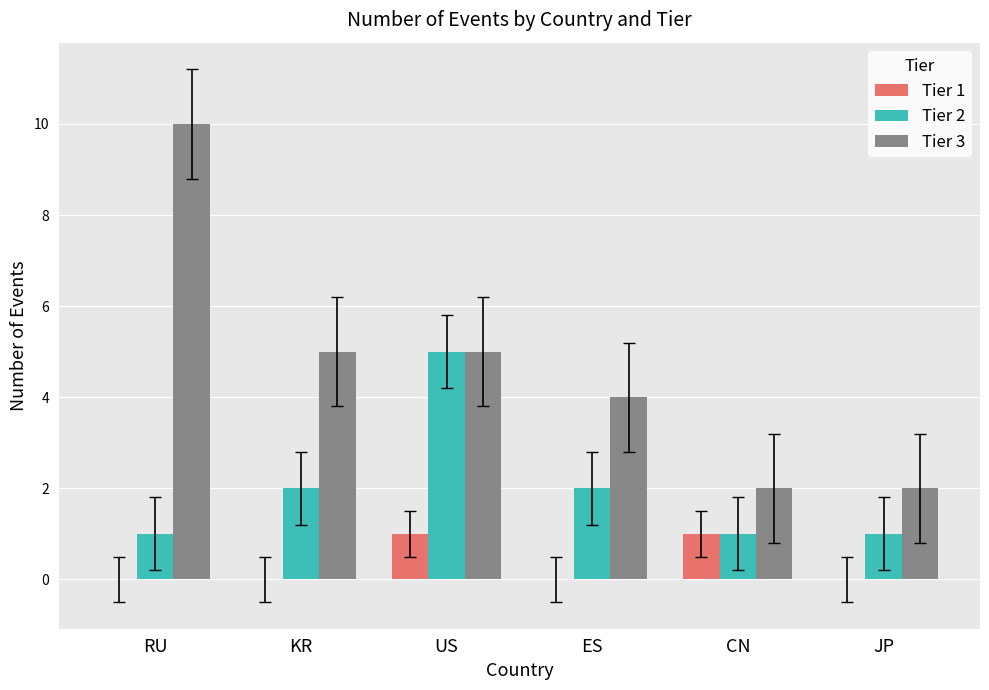

Which series has the largest total across all categories?

Tier 3